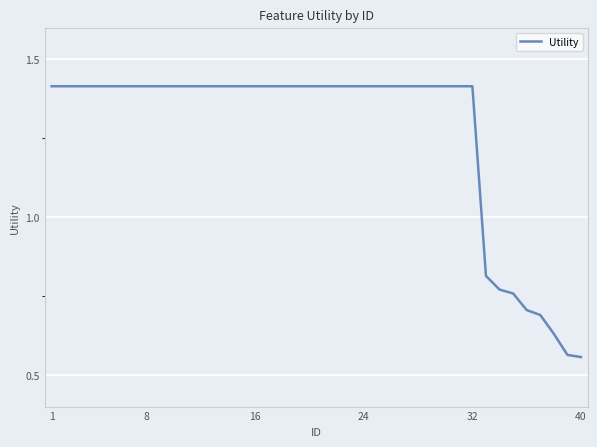

What is the maximum value shown in the chart?

1.4